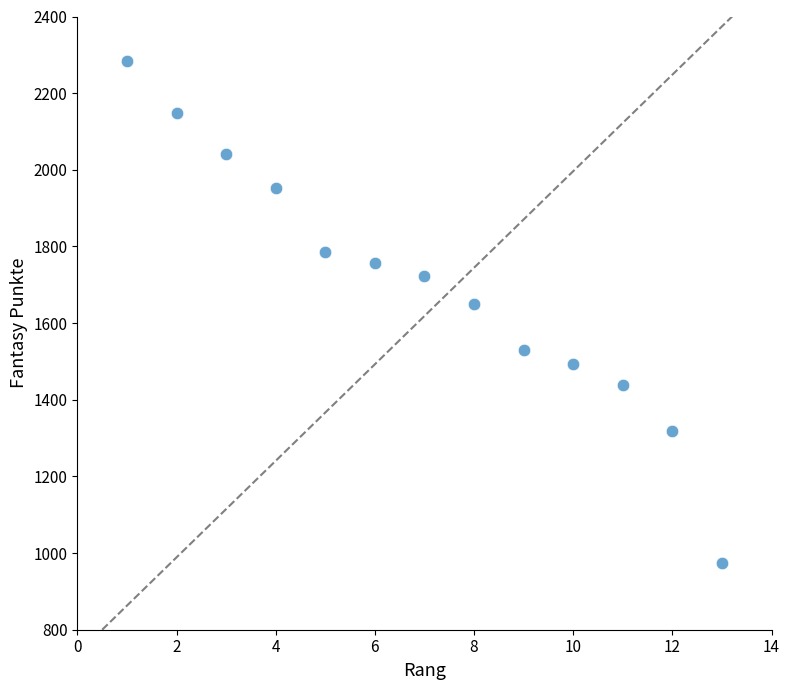

What Y value in the scatter plot is closest to 1629?

1649